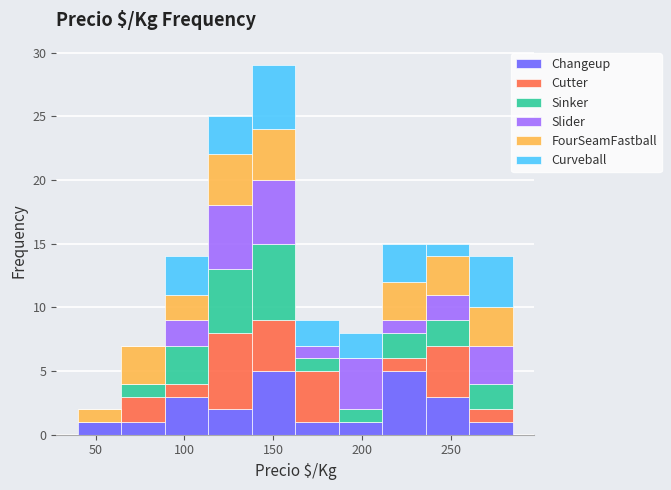

What is the total height of the stacked bar covering 138.0 to 162.5 on the x-axis? Neither the bar edges nor the heights are printed on the chart, so give them approximately, as read against the axes.

29